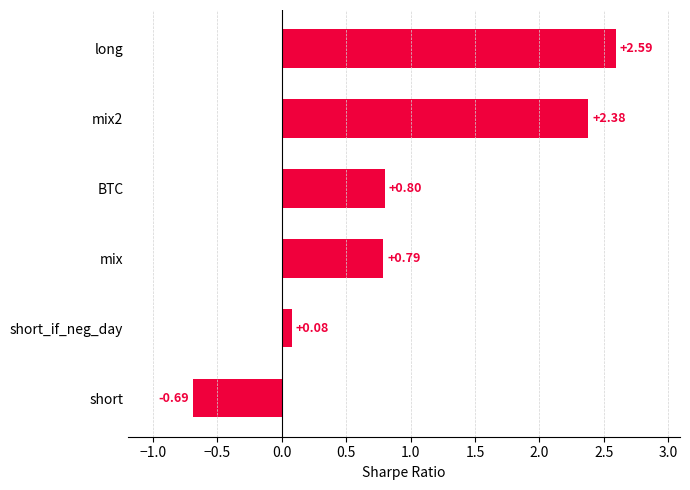

Which has a higher value, BTC or short?

BTC